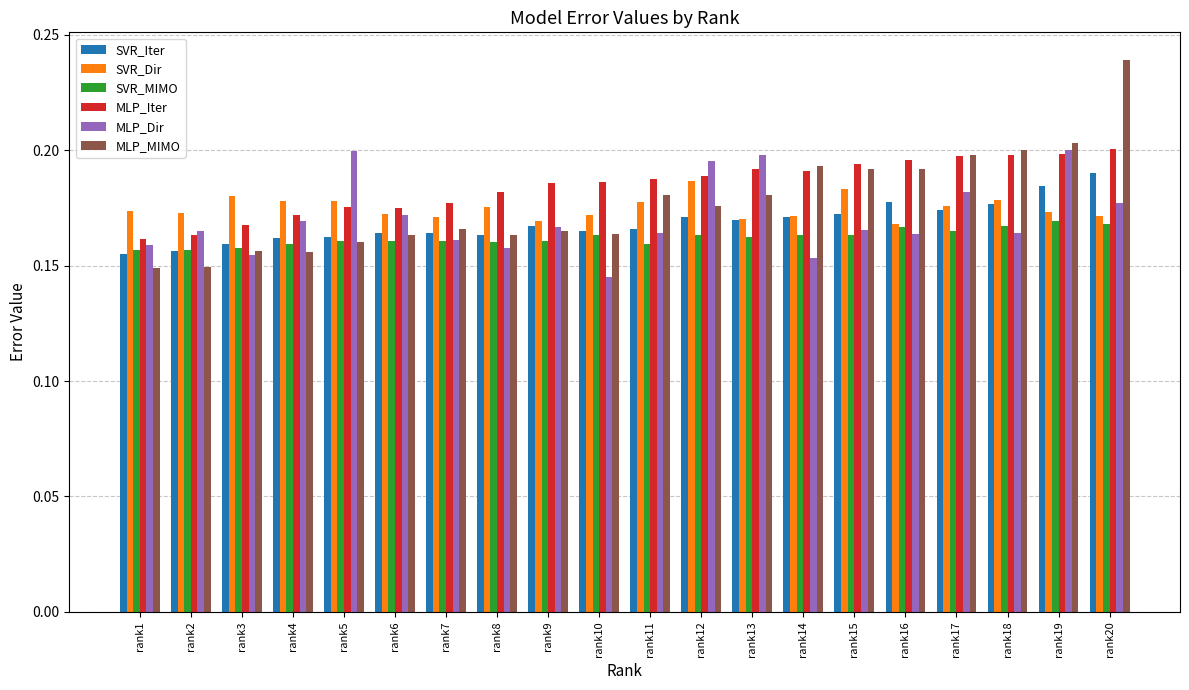

Which series has the largest range (max minus min)?

MLP_MIMO